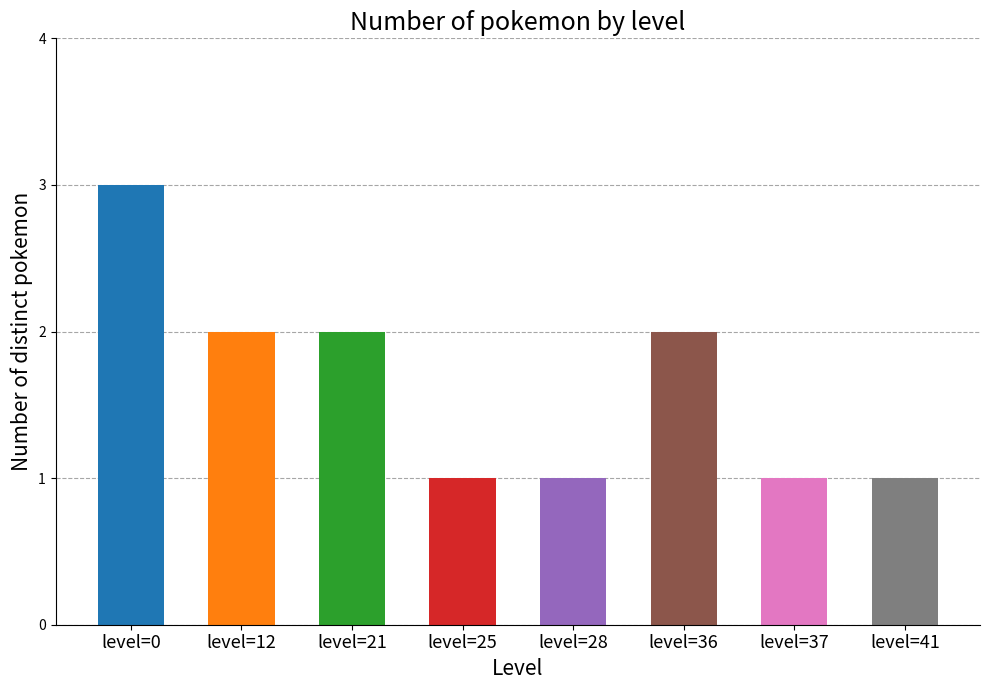

What is the approximate value at level=12?

2